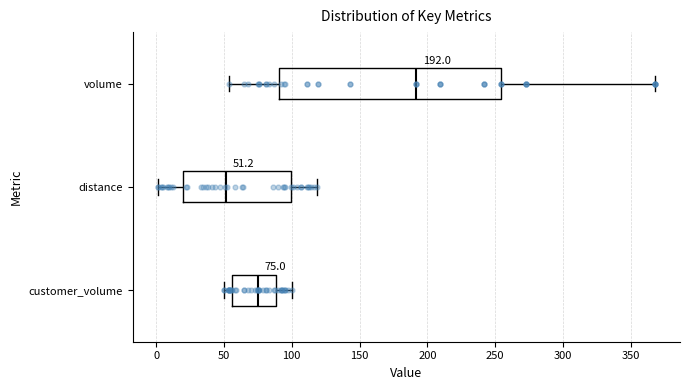

Which box has the furthest to the left median line?

distance